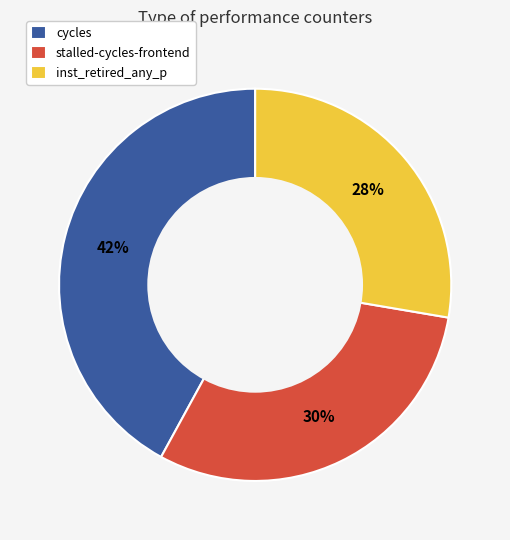

What is the ratio of the value at cycles to the value at inst_retired_any_p?

1.5